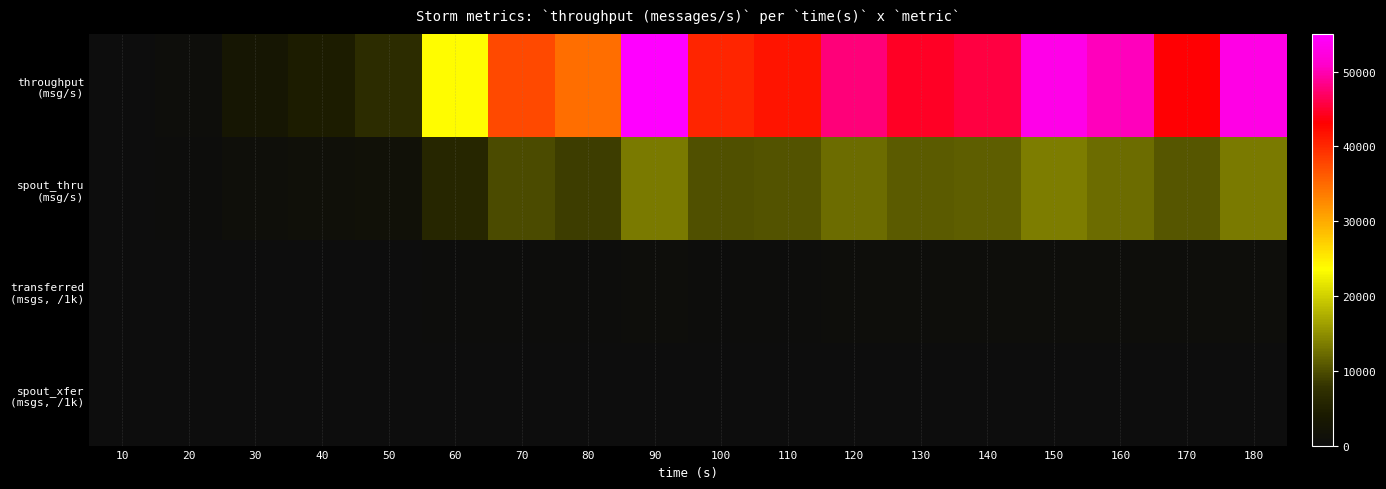

At which category is the sum across all series the highest?

90